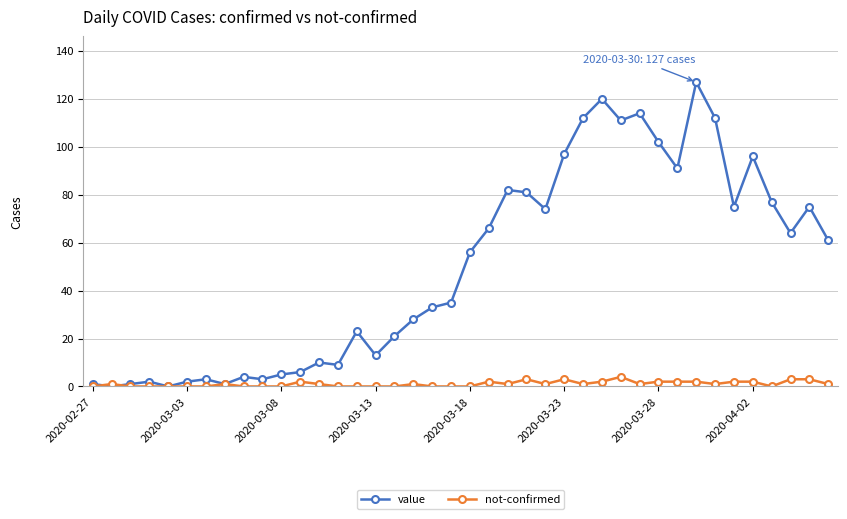

After their last crossing, which series has the higher values: value or not-confirmed?

value